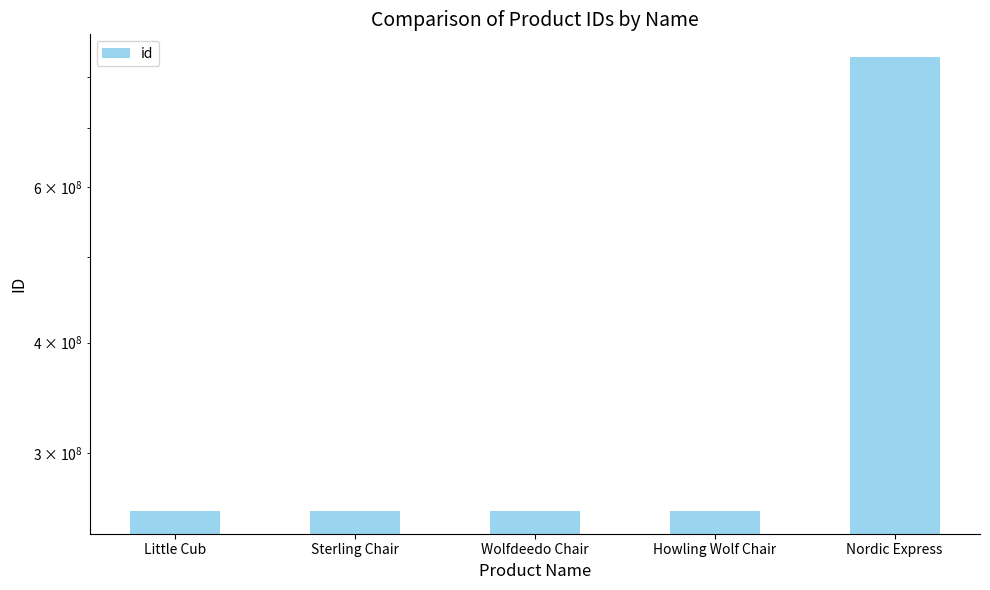

Which has a higher value, Wolfdeedo Chair or Sterling Chair?

Wolfdeedo Chair